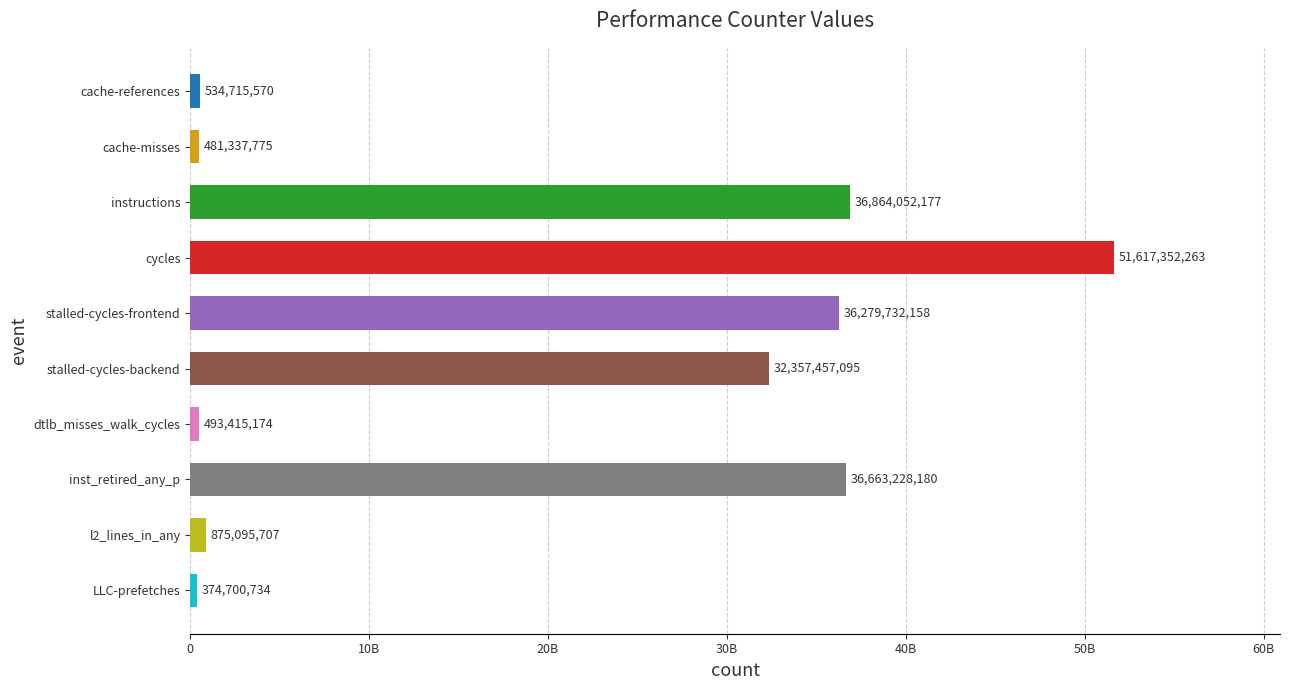

Where is the data nearest to the value 25996026498?

stalled-cycles-backend